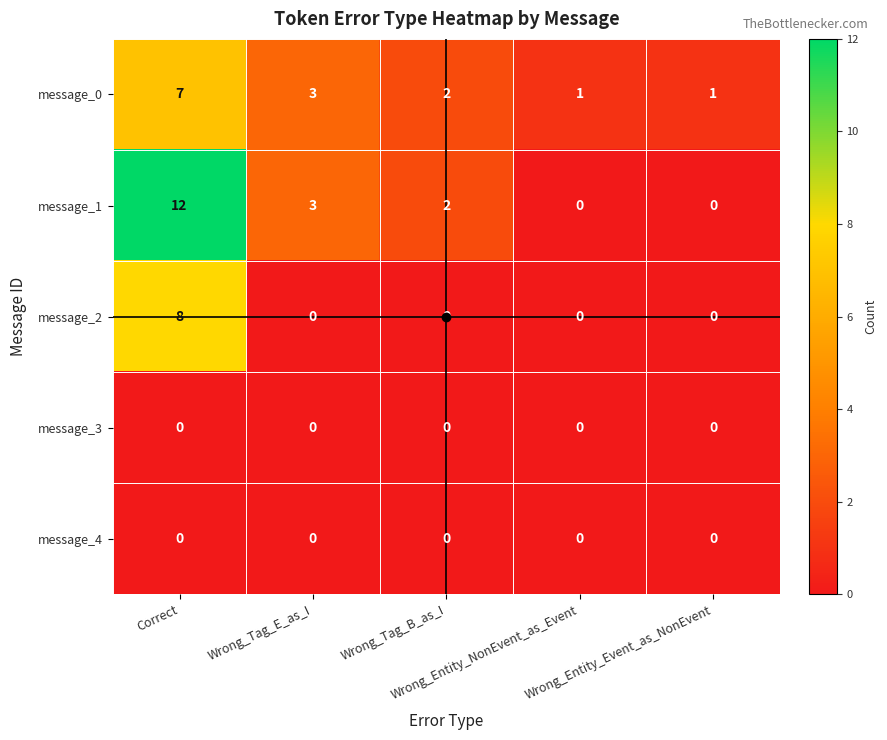

What is the maximum value for message_2?

8